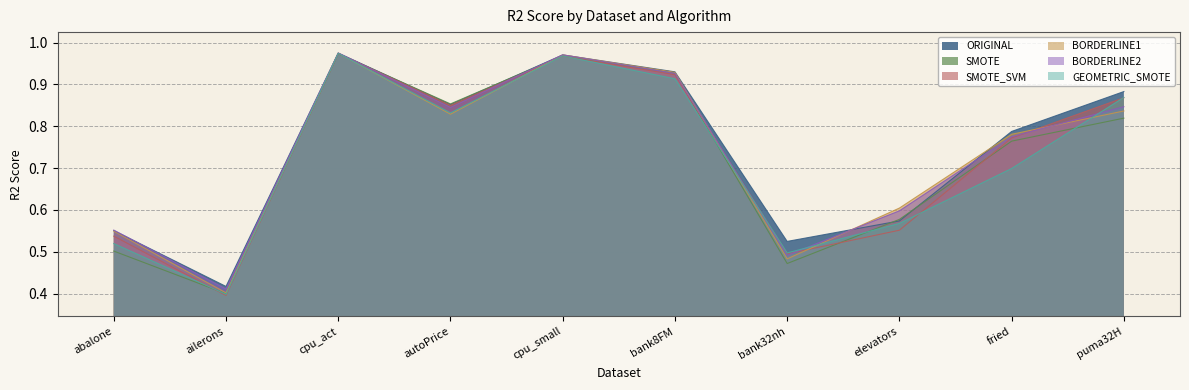

Reading left to right, transcribe all the data shown in this chart.

ORIGINAL: 0.6	0.4	1.0	0.9	1.0	0.9	0.5	0.6	0.8	0.9
SMOTE: 0.5	0.4	1.0	0.9	1.0	0.9	0.5	0.6	0.8	0.8
SMOTE_SVM: 0.5	0.4	1.0	0.8	1.0	0.9	0.5	0.6	0.8	0.9
BORDERLINE1: 0.5	0.4	1.0	0.8	1.0	0.9	0.5	0.6	0.8	0.8
BORDERLINE2: 0.6	0.4	1.0	0.8	1.0	0.9	0.5	0.6	0.8	0.8
GEOMETRIC_SMOTE: 0.5	0.4	1.0	0.8	1.0	0.9	0.5	0.6	0.7	0.9